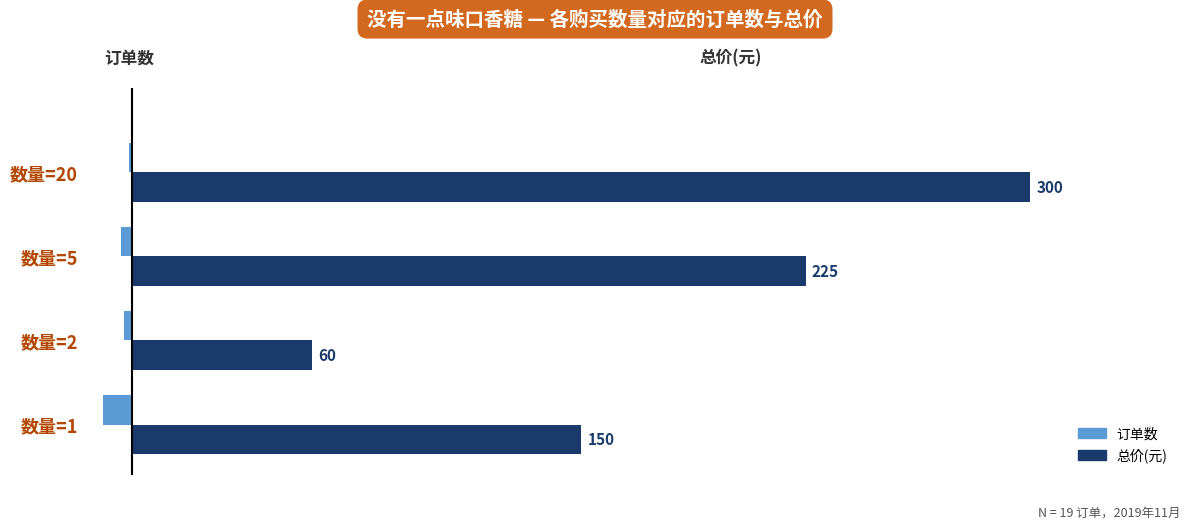

What is the maximum value shown in the chart?

300